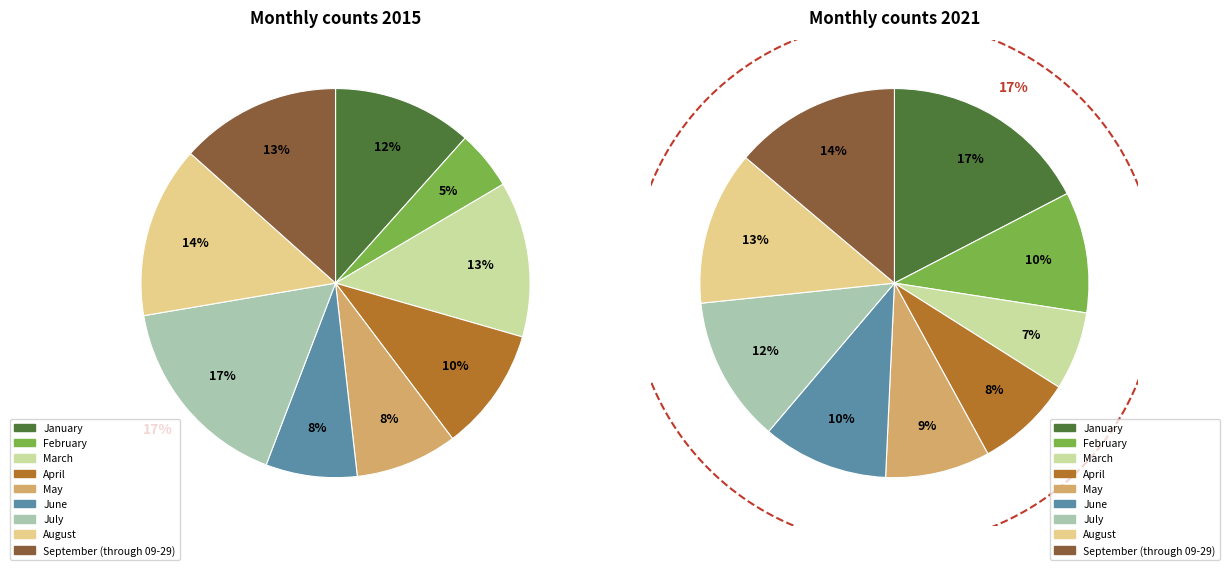

Is it true that March is 23% of the pie?

False